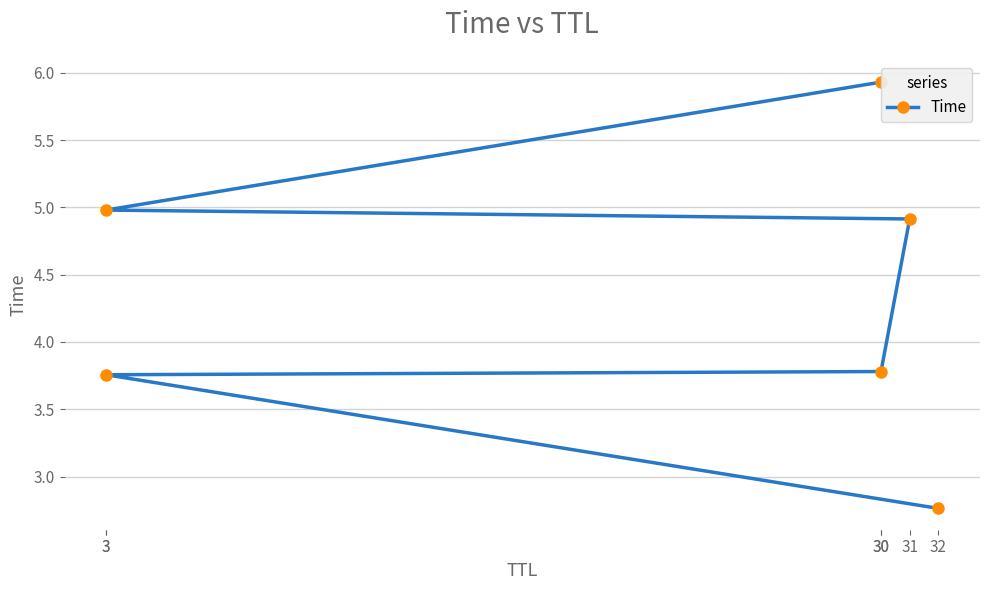

Approximately how many times larger is the value at 30 compared to 3?

1.6